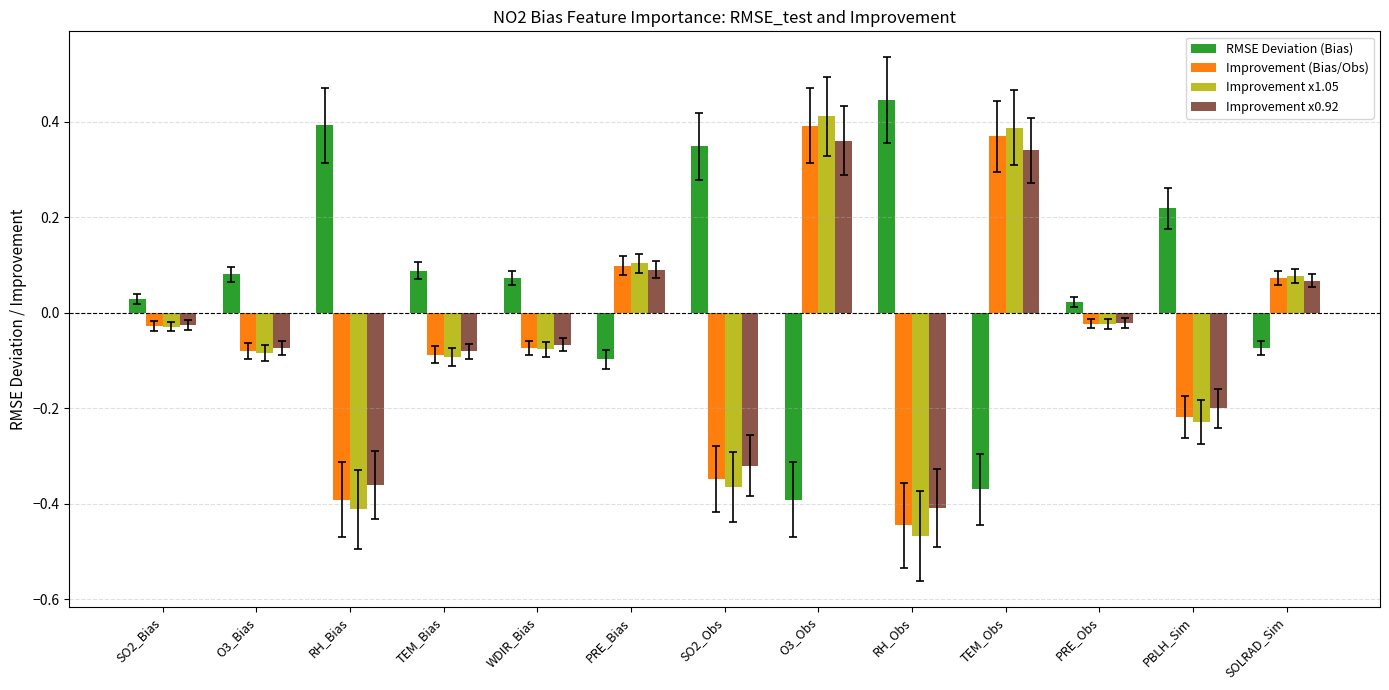

What is the difference between the maximum and minimum values in the Improvement x1.05 series?

0.9